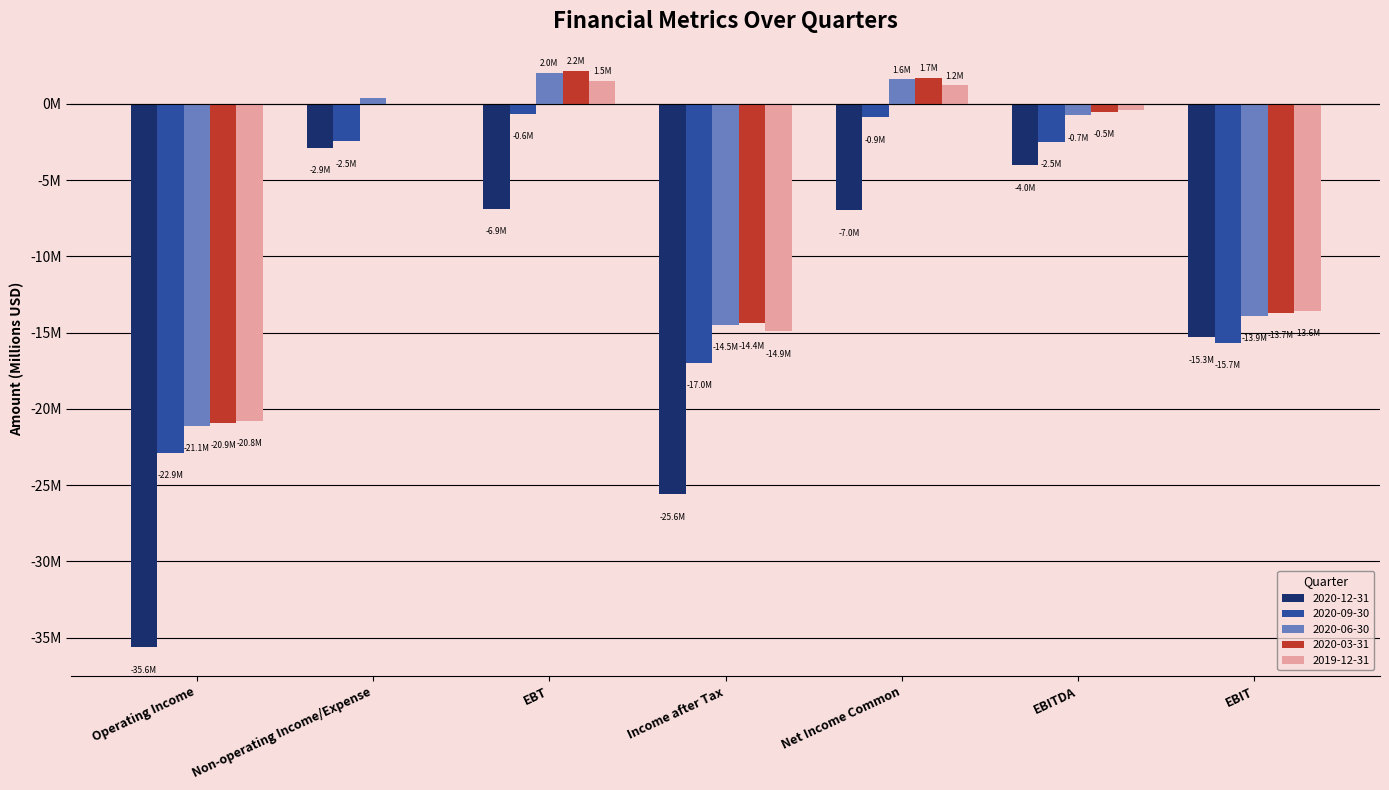

What is the maximum value for 2020-03-31?

2.2